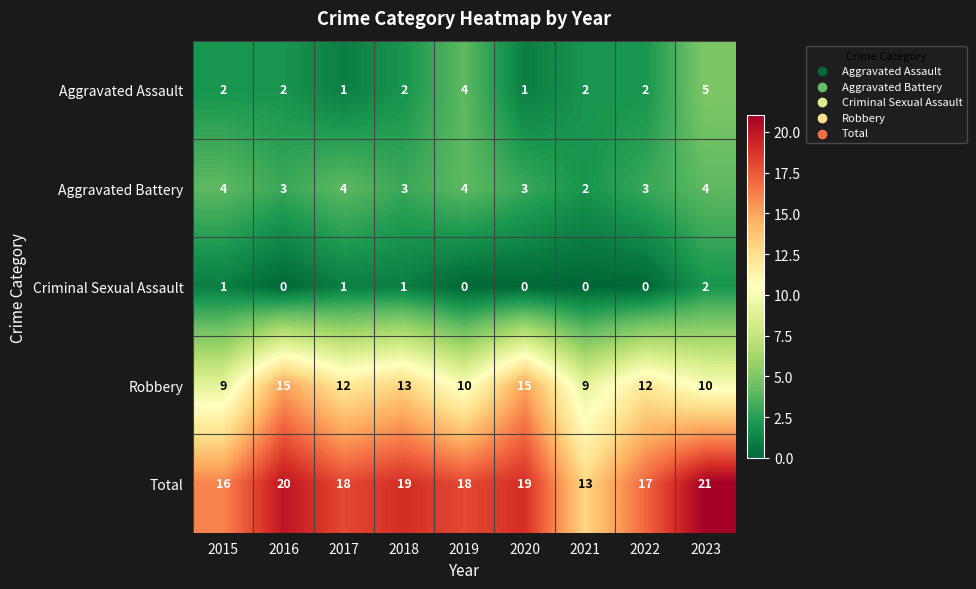

How many values in the Criminal Sexual Assault series exceed 0?

4